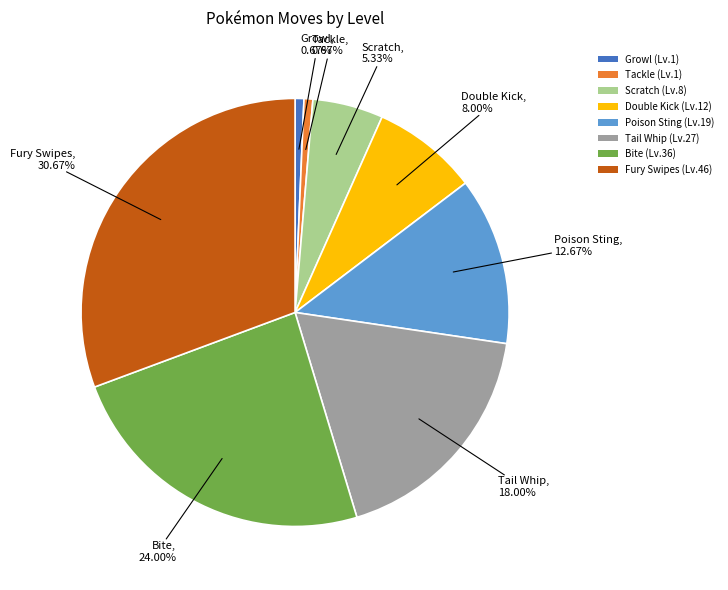

To the nearest percent, what is the difference between the Poison Sting and Tackle slice percentages?

12%